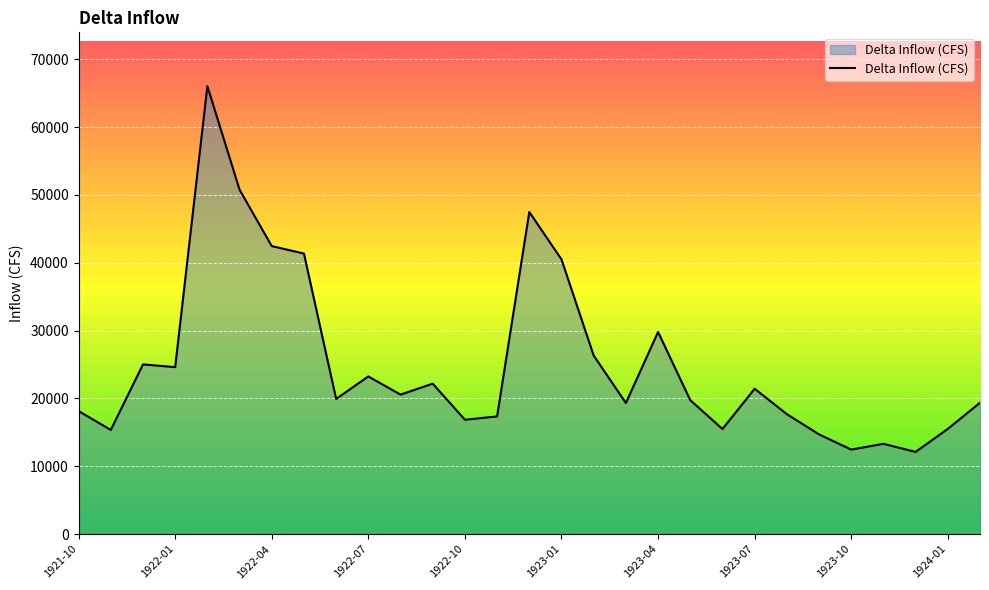

What is the minimum value shown in the chart?

12121.2